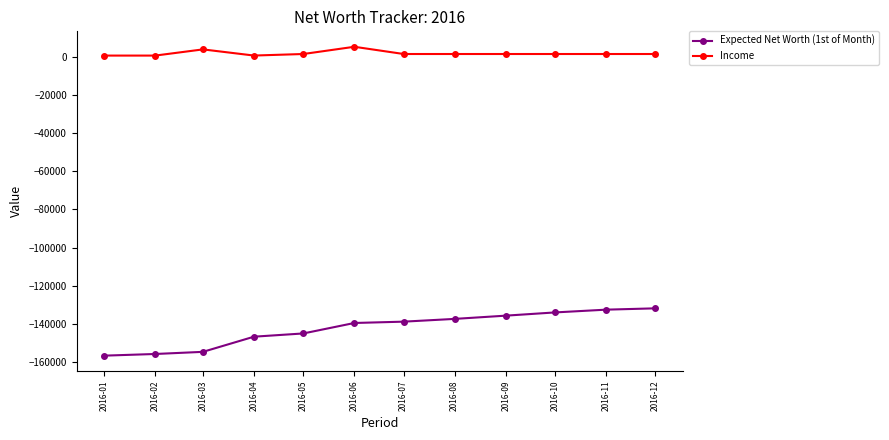

What is the lowest value of the Expected Net Worth (1st of Month) series?

-156795